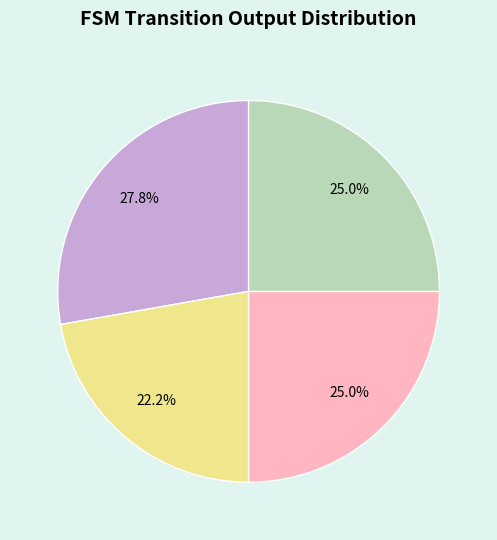

Does any single category account for the majority?

No